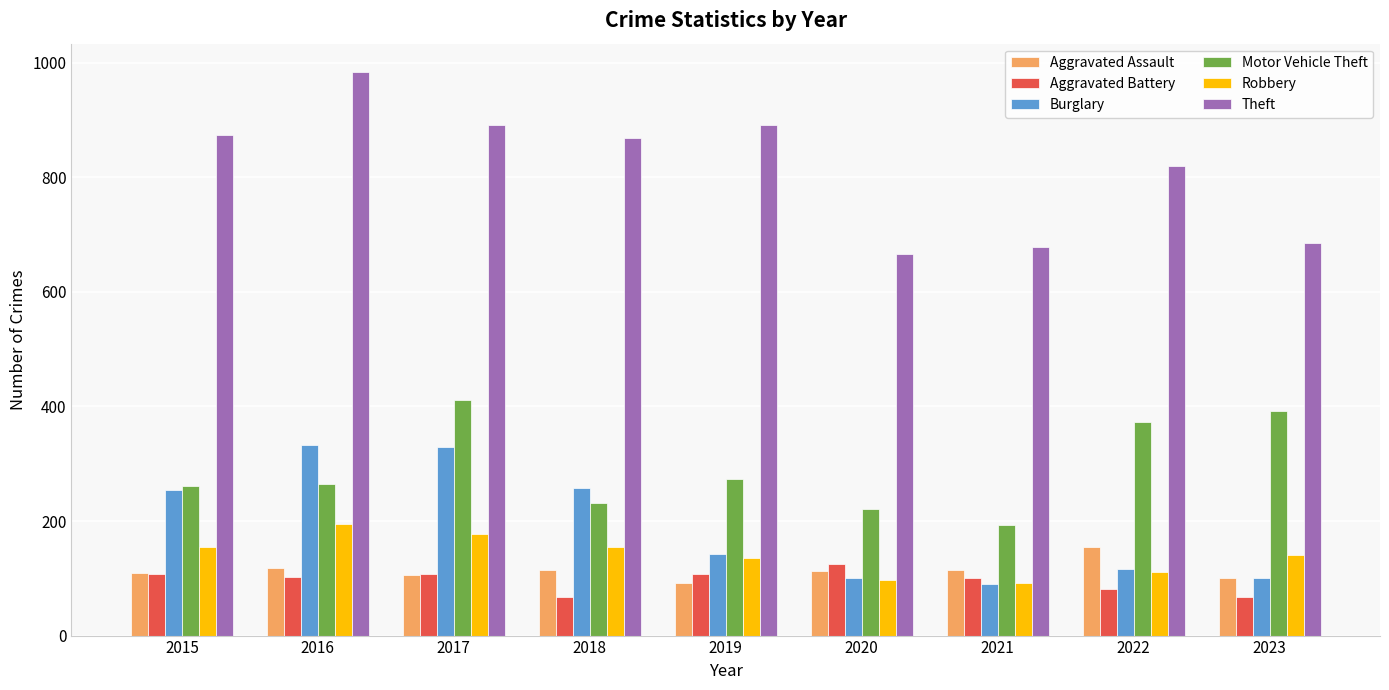

How many bars are there in each group?

6